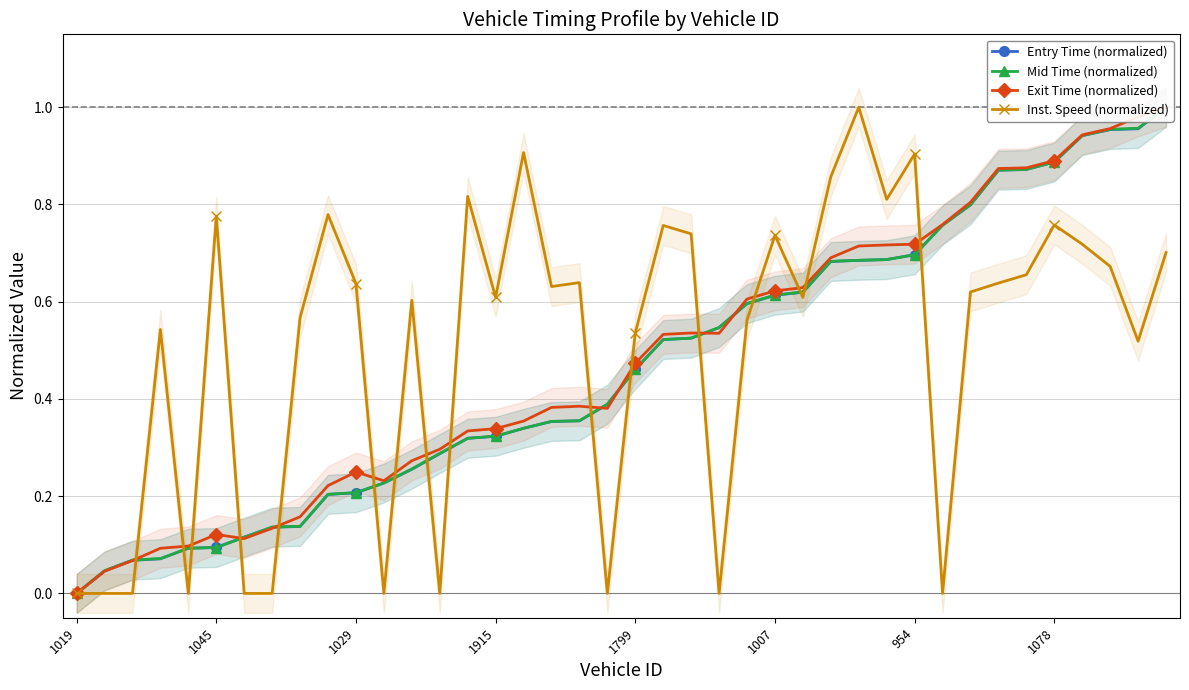

The value of Exit Time (normalized) at 33 is 1.4. True or false?

False